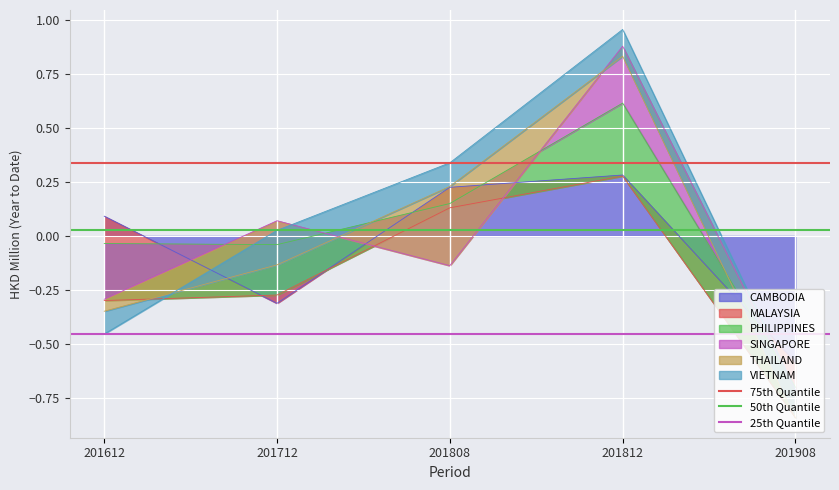

What is the sum of all 50th Quantile values?

0.1